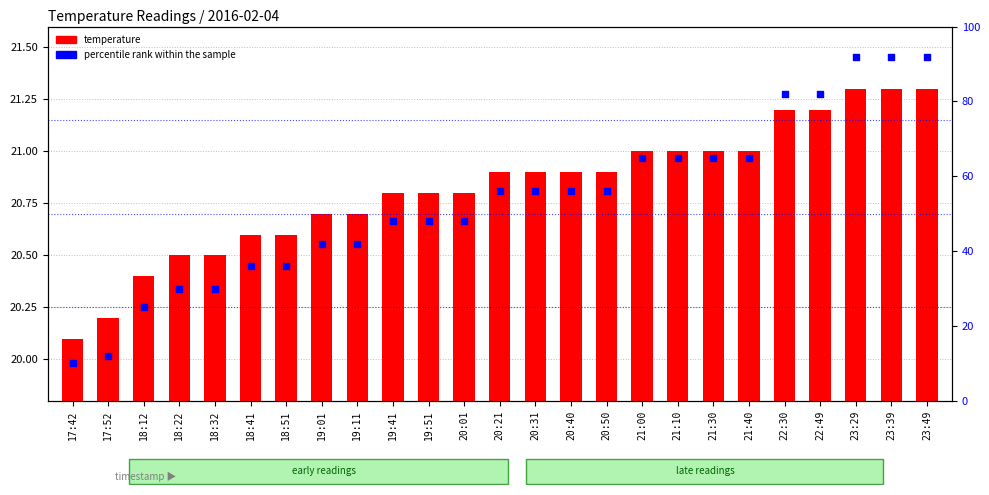

Which series has the largest total across all categories?

percentile rank within the sample